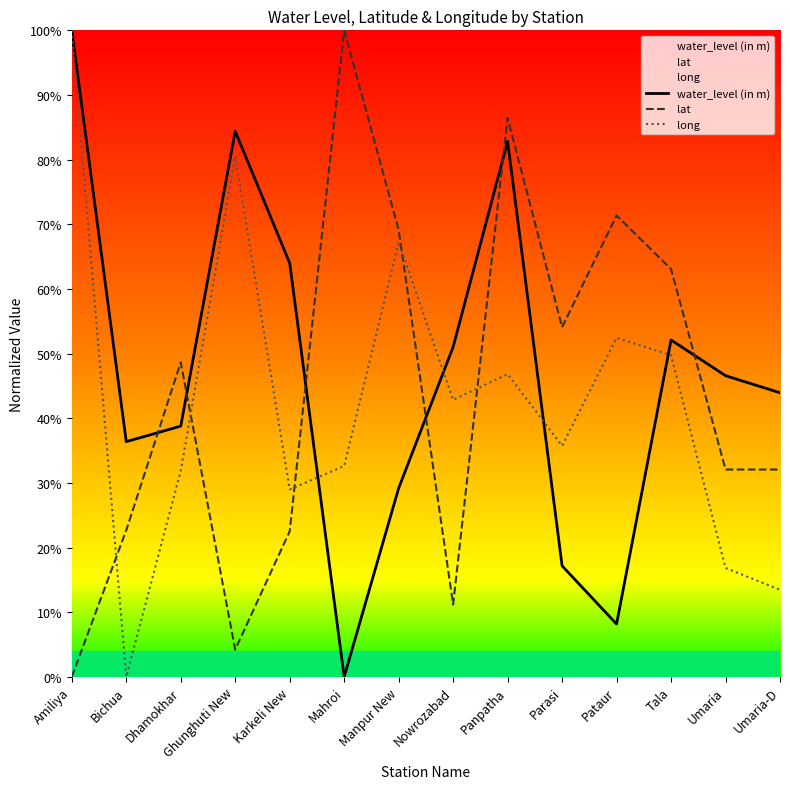

Where does the water_level (in m) series first go above 46?

Amiliya